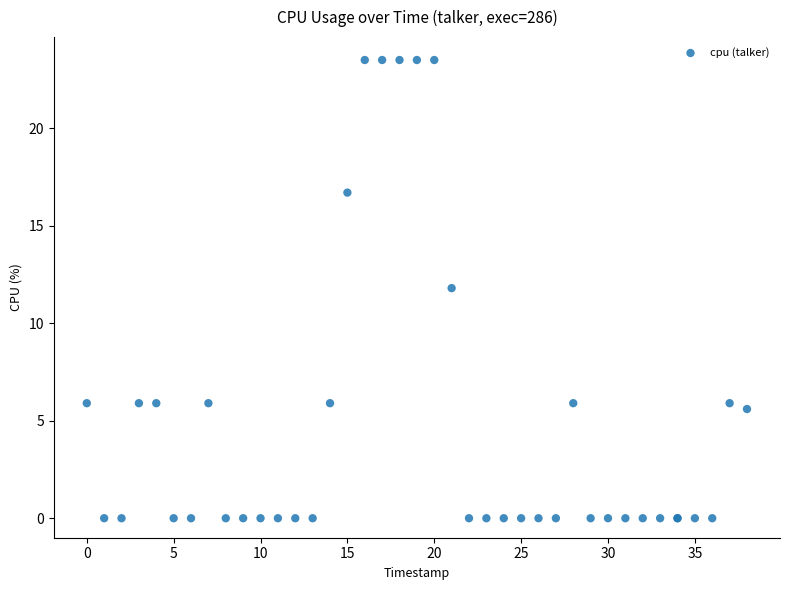

What Y value in the scatter plot is closest to 11?

11.8